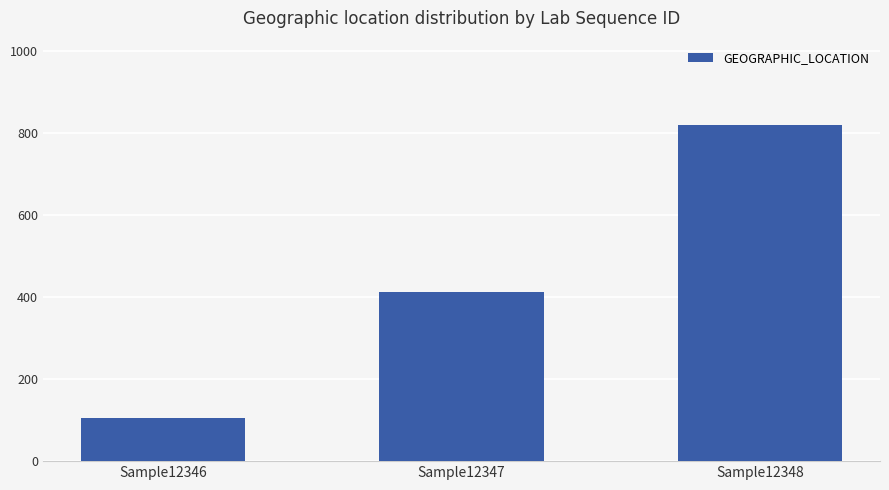

What is the difference between the second highest and minimum values?

309